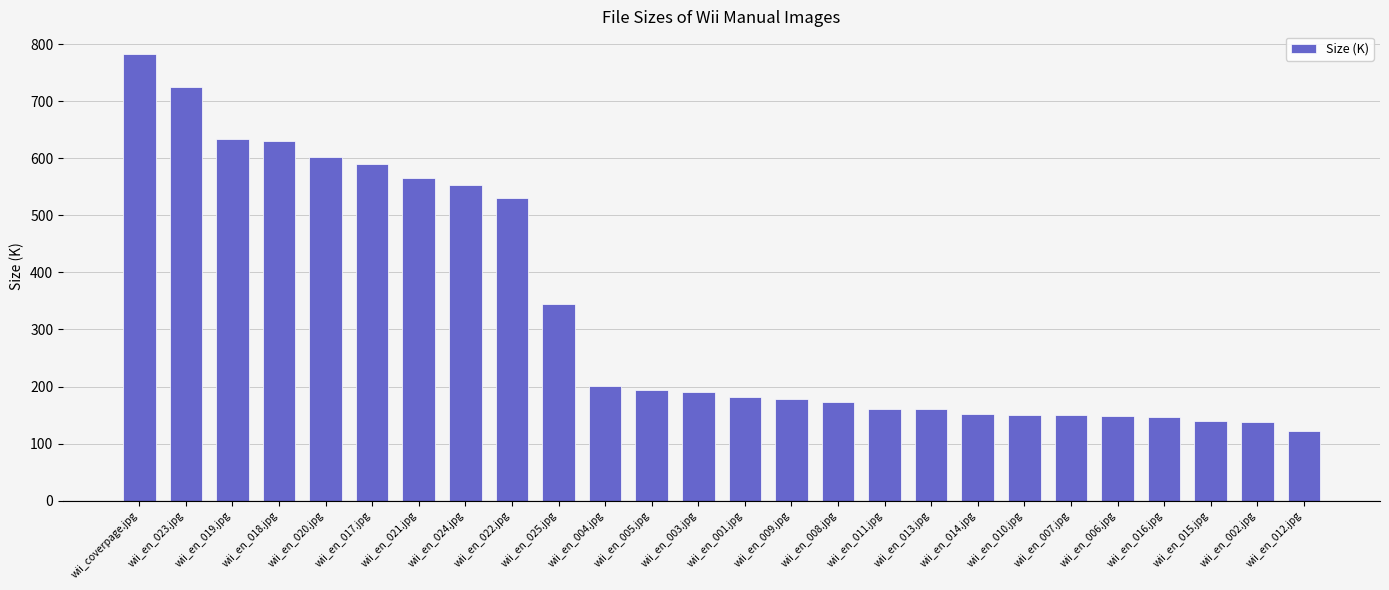

Between wii_en_024.jpg and wii_en_014.jpg, which is larger?

wii_en_024.jpg